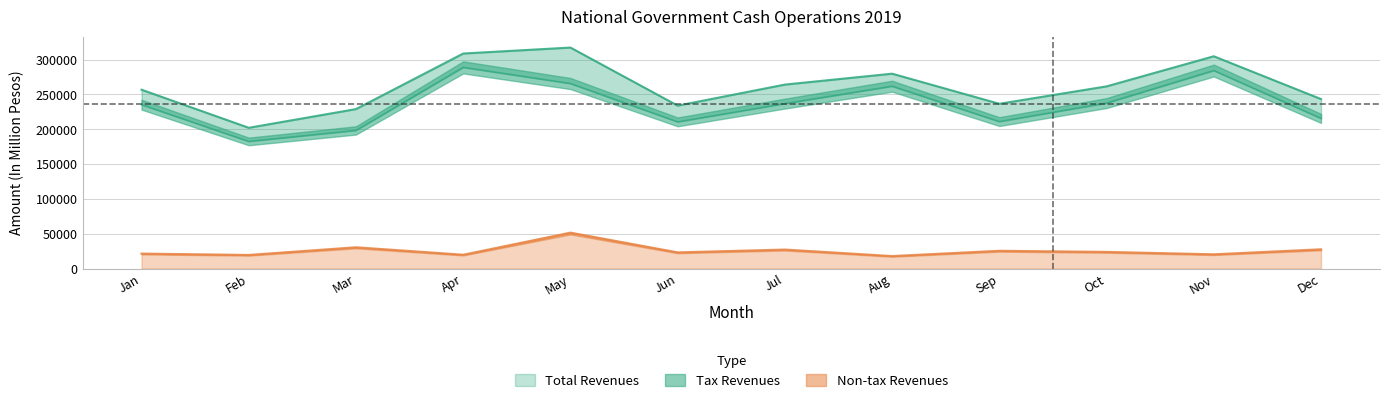

Does the chart display data point markers on the line(s)?

No